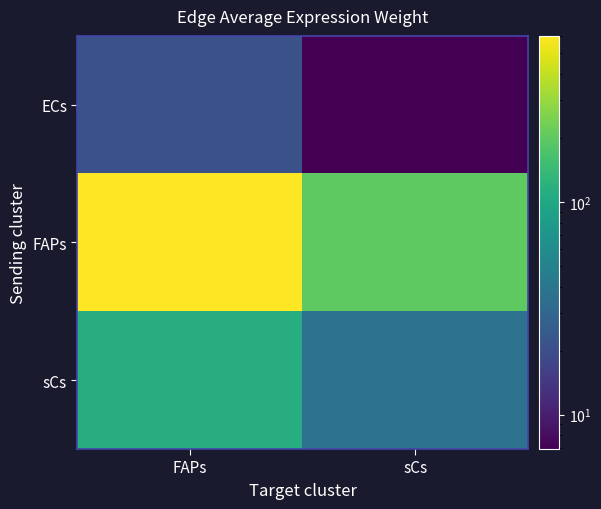

At how many categories does at least one series exceed 454?

1